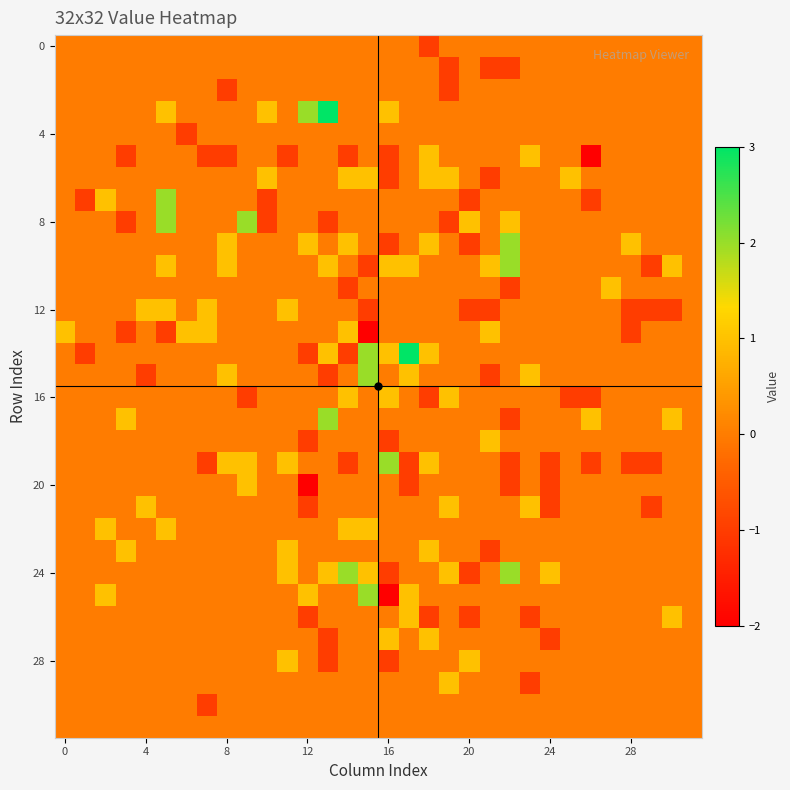

At how many categories does at least one series exceed 2?

2